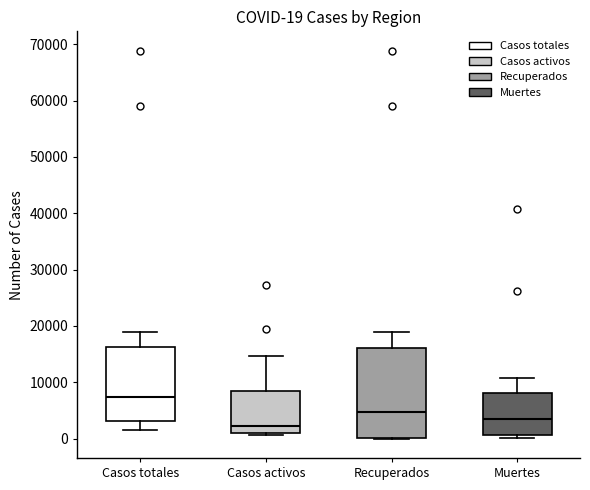

Which box's median line is the lowest?

Casos activos